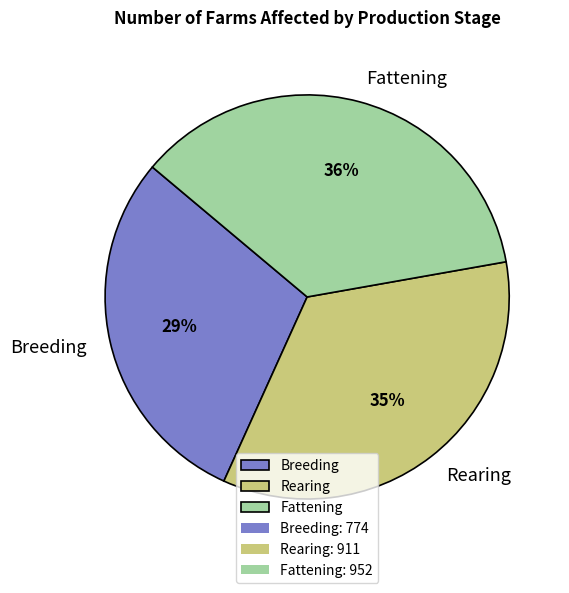

Do Rearing and Breeding together represent more than half of the pie?

Yes